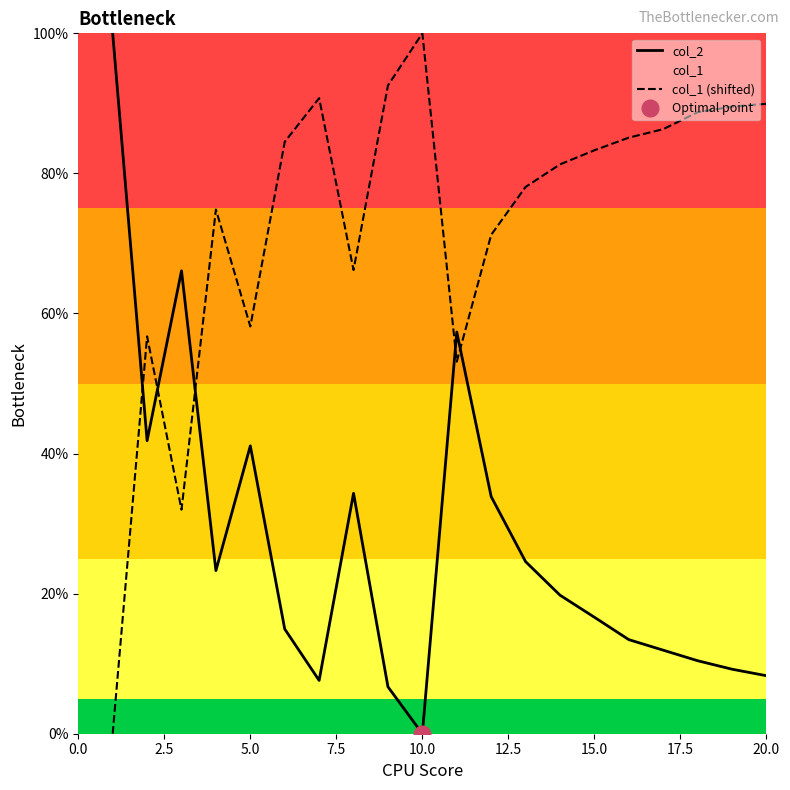

What is the value of the col_2 point at the 17th from the left?

11.9